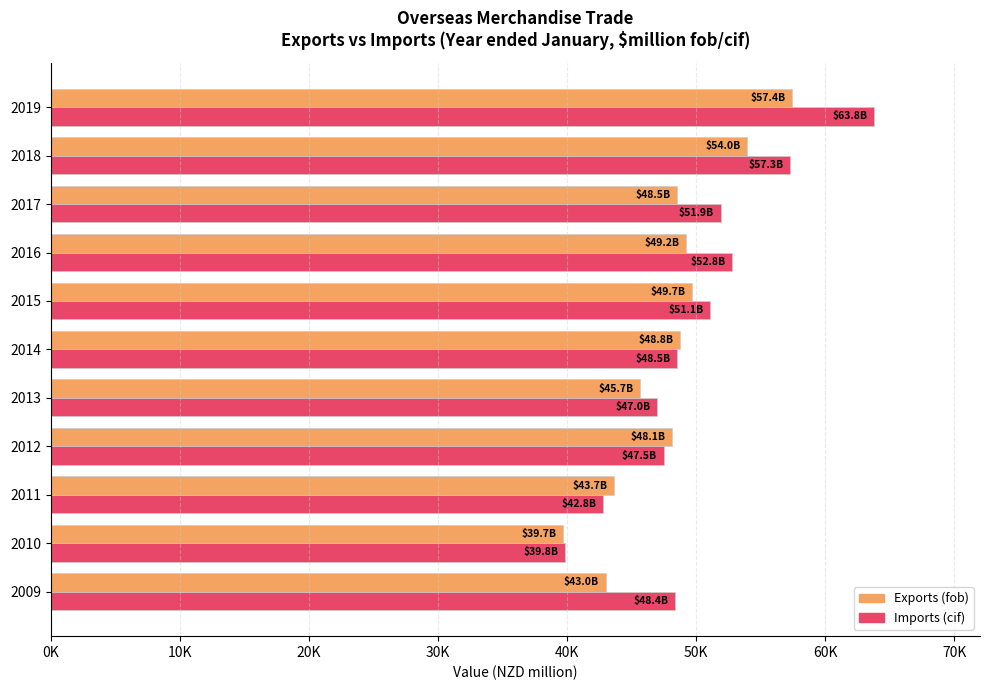

What are all the series names shown in the legend?

Exports (fob), Imports (cif)